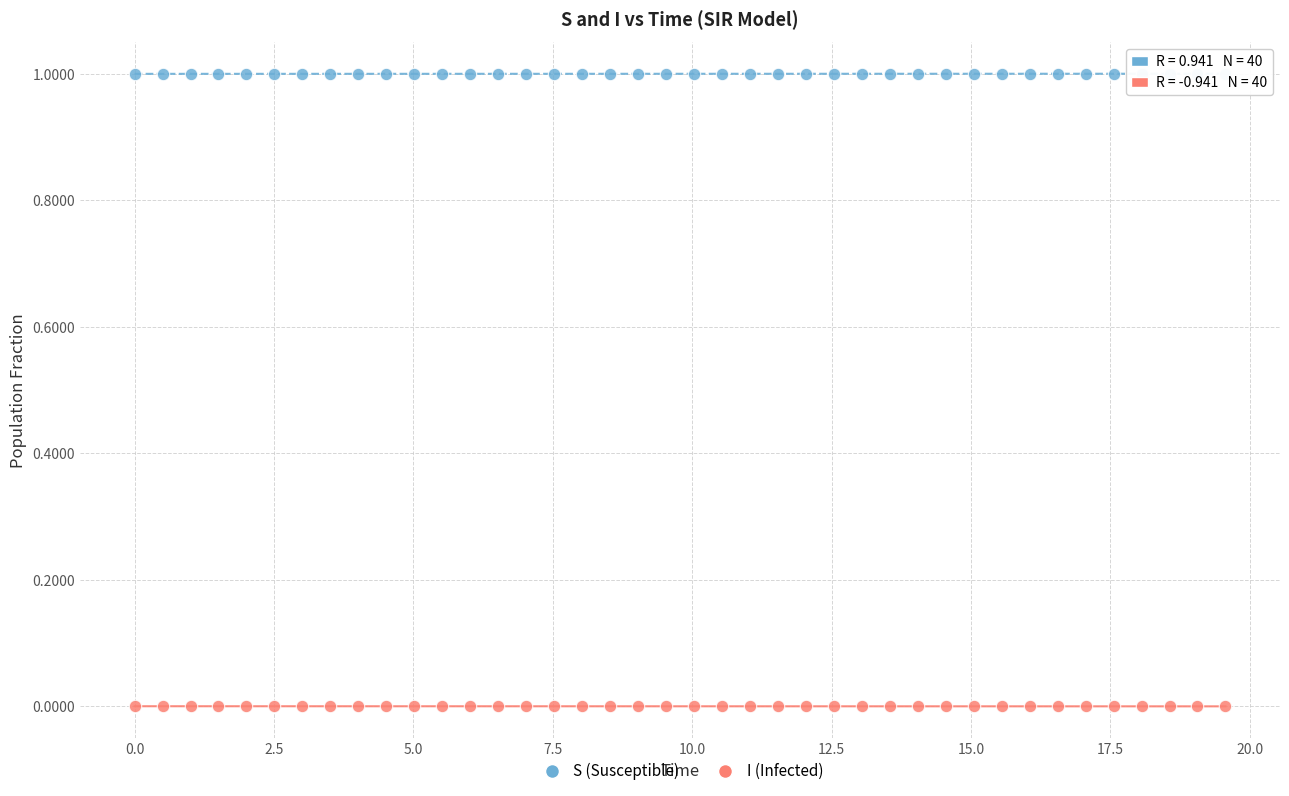

Across all data points, what is the range of X values (max minus min)?

19.6